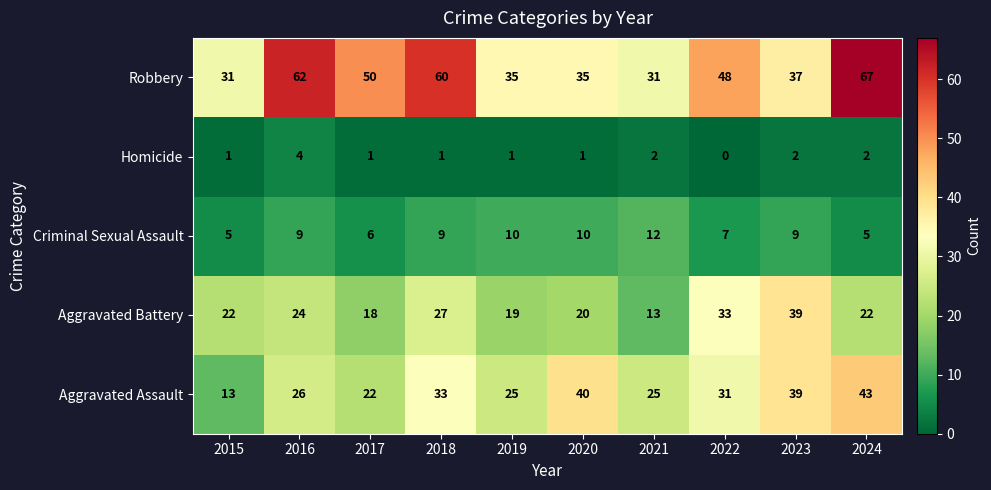

What is the lowest value of the Criminal Sexual Assault series?

5